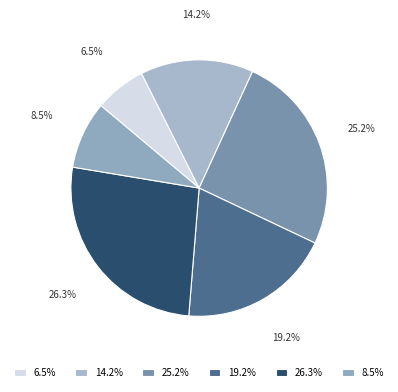

Which category has the biggest portion of the pie?

26.3%